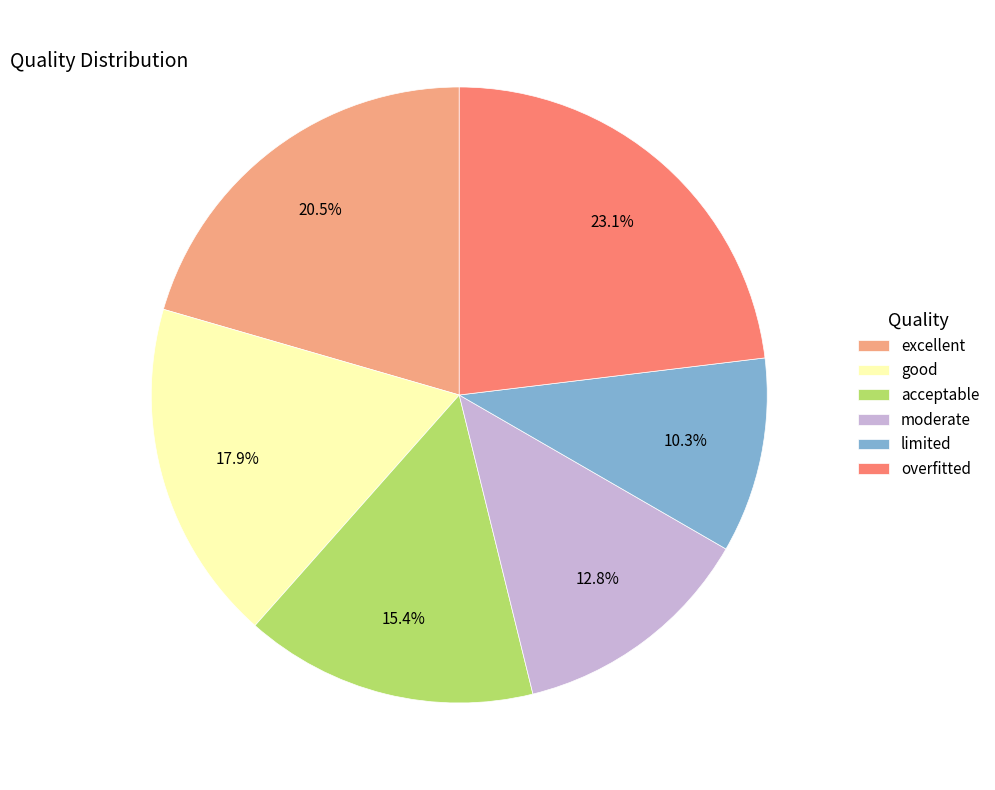

Is moderate the majority of the pie?

No